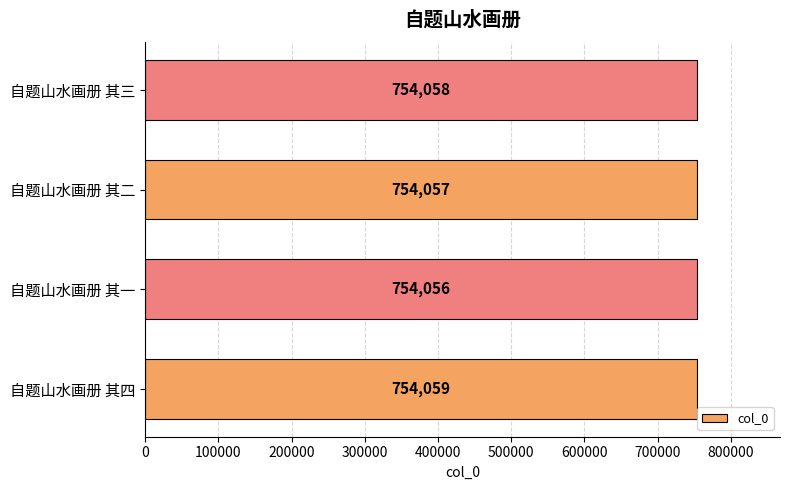

The value at 自题山水画册 其四 is 754059. True or false?

True